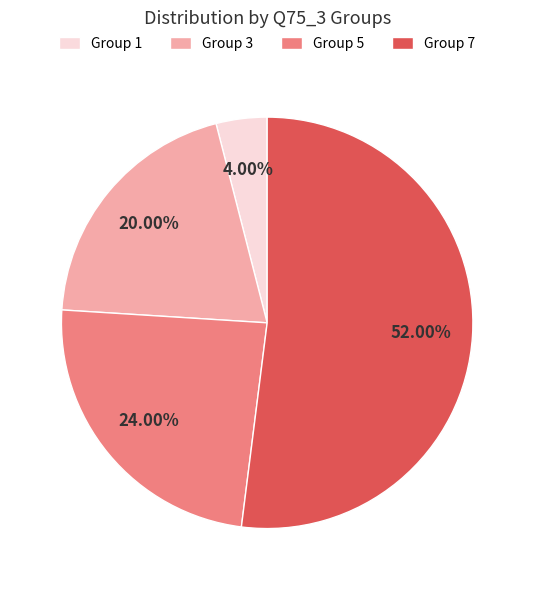

How many segments does this pie chart have?

4